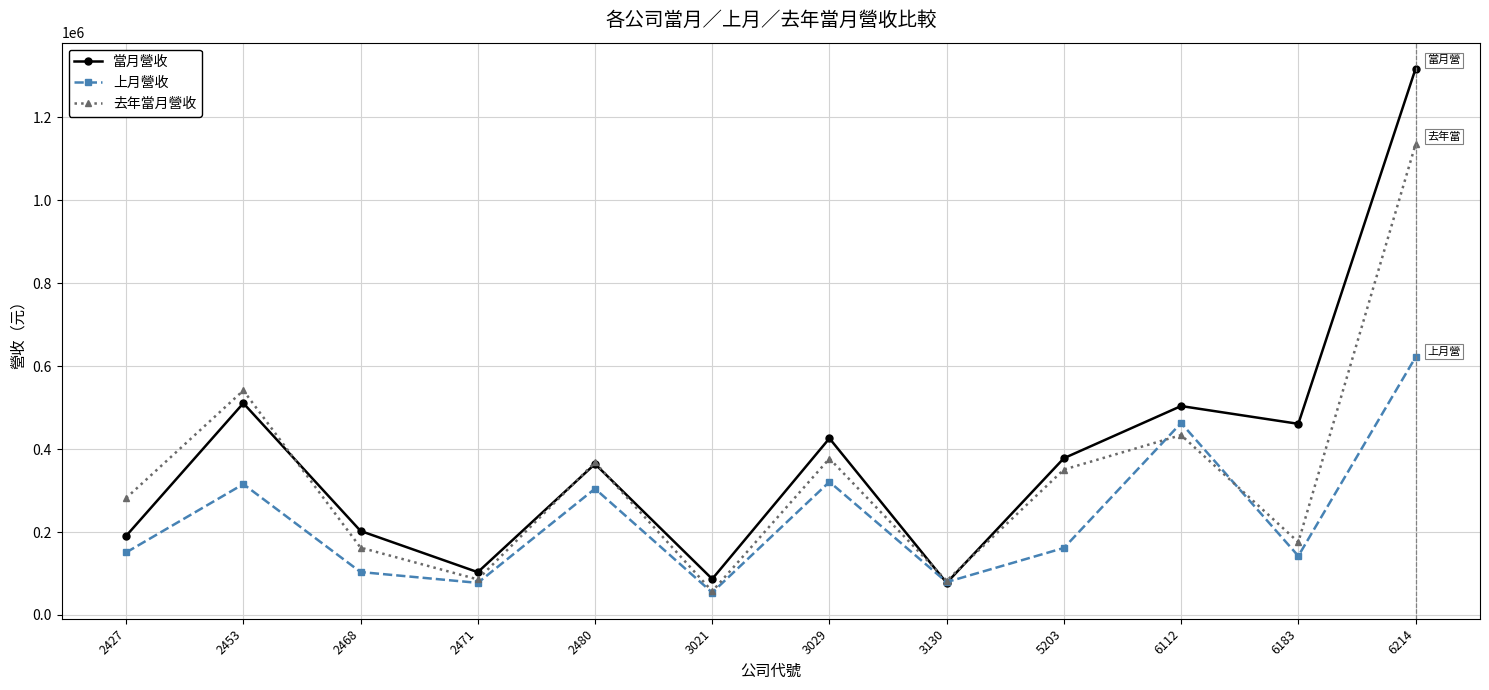

At which label does 上月營收 first exceed 161513?

2453